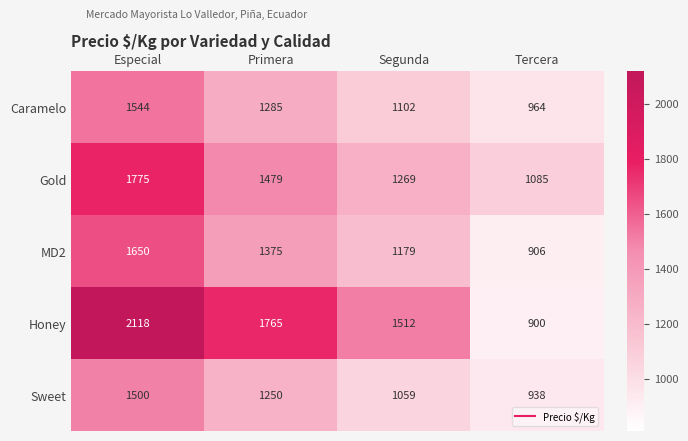

At which category does the chart reach its minimum across all series?

Tercera